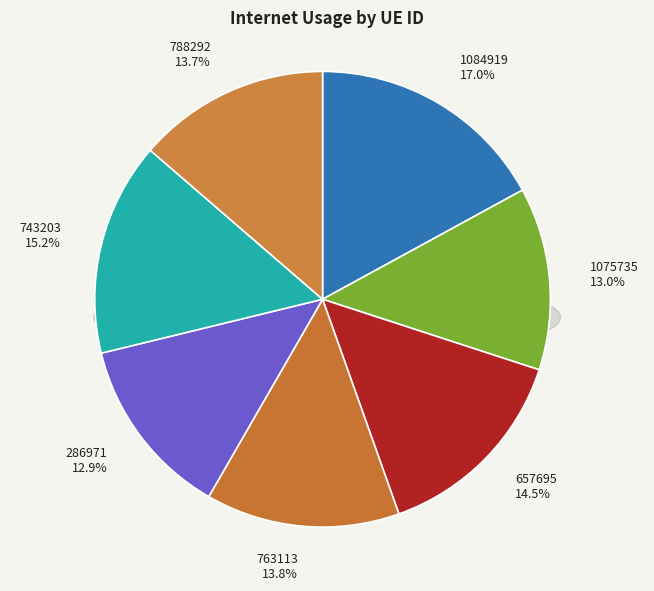

What percentage is the 657695 slice, to the nearest percent?

15%